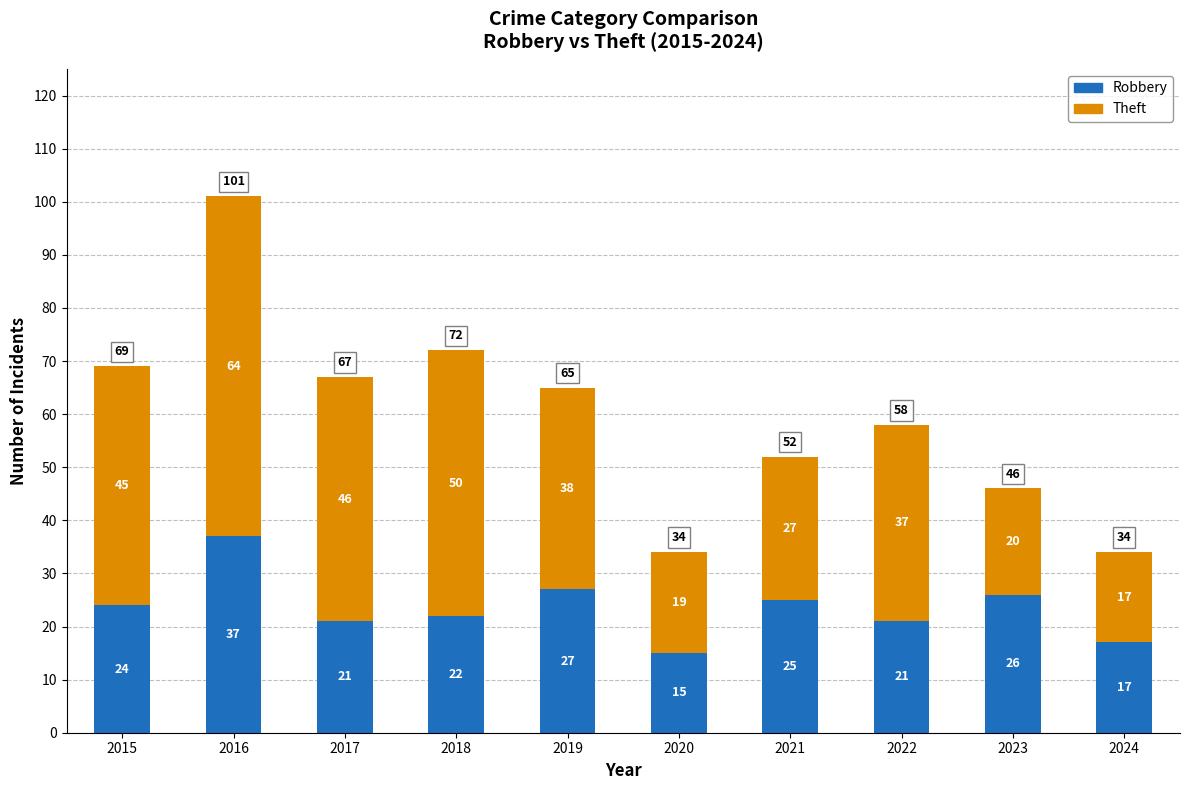

Does the chart contain any negative values?

No